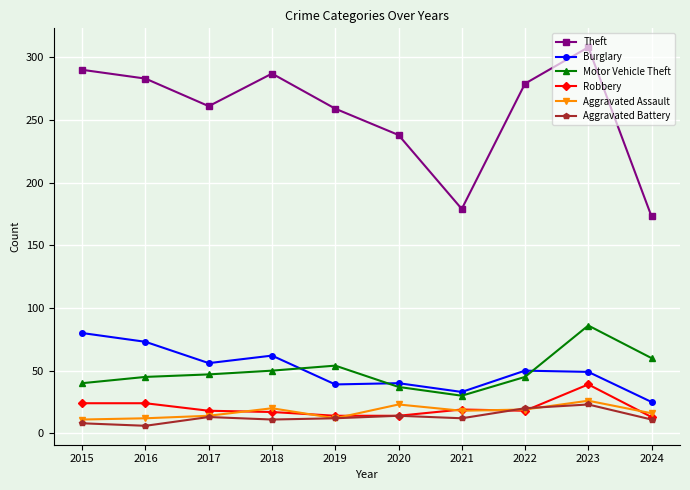

What is the approximate value of Robbery at 2019?

14